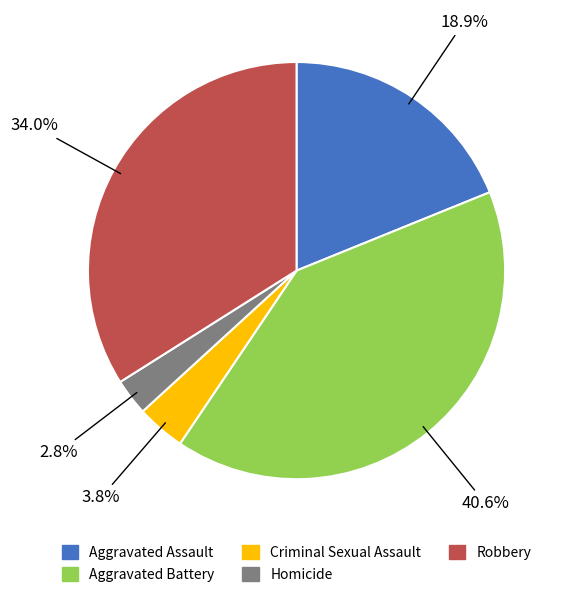

To the nearest percent, what is the difference between the Robbery and Aggravated Assault slice percentages?

15%